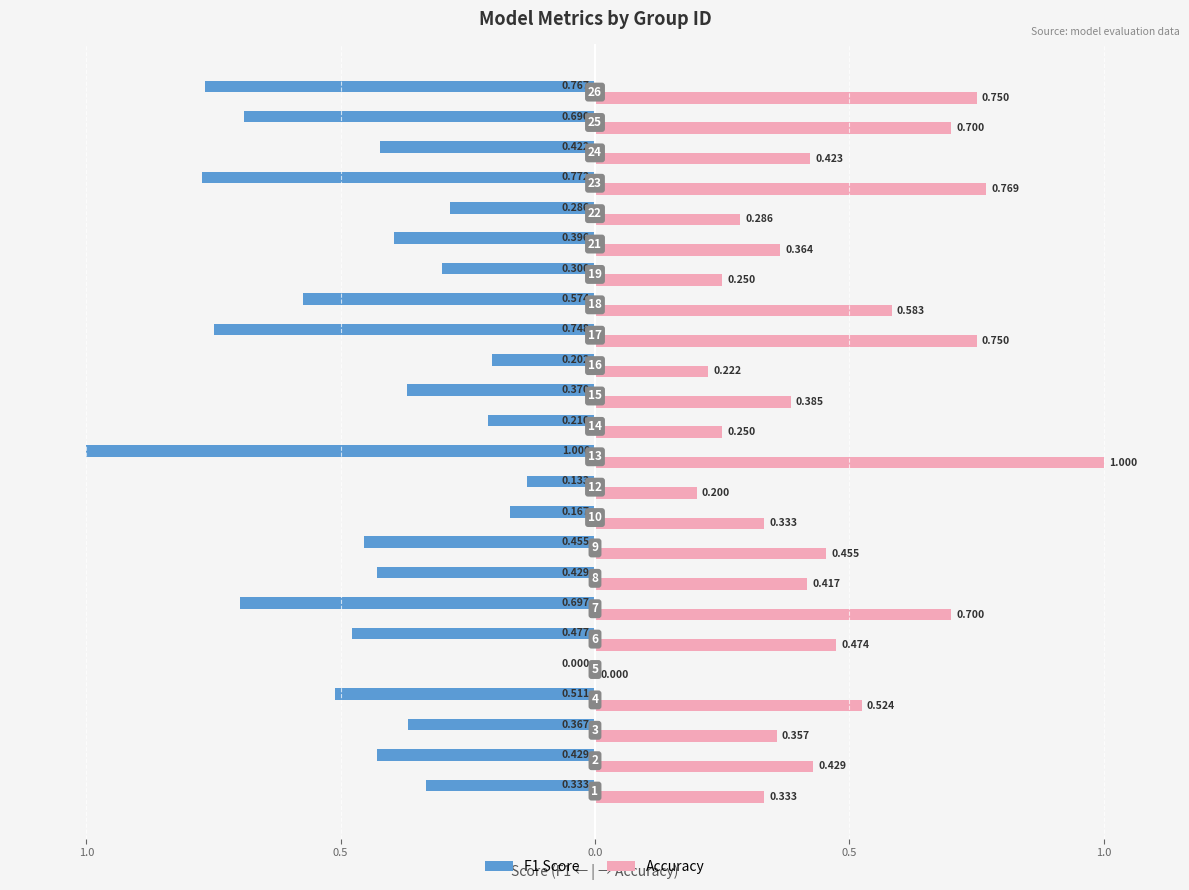

What are all the series names shown in the legend?

F1 Score, Accuracy